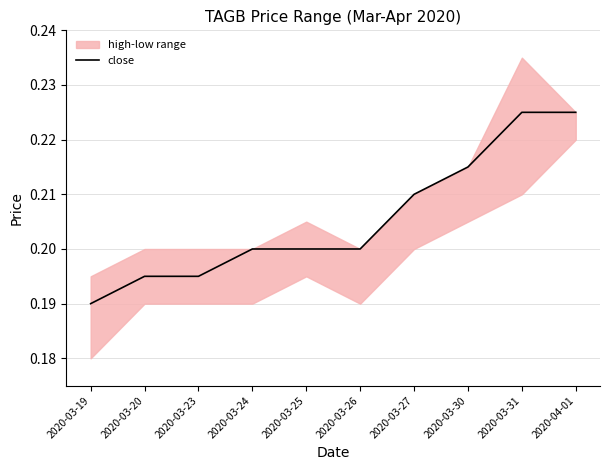

At which label is close closest to 0?

2020-03-19